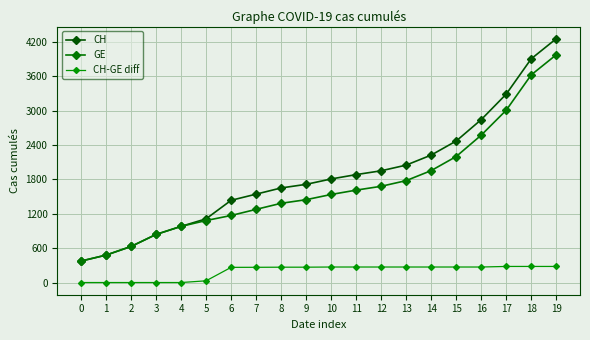

Is this an area chart (filled region under the line)?

No